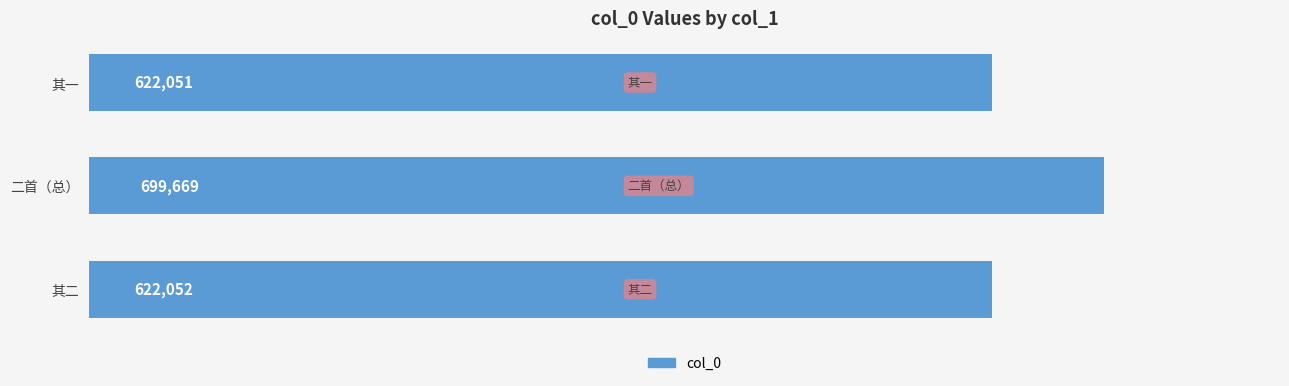

How many series are shown in this chart?

1